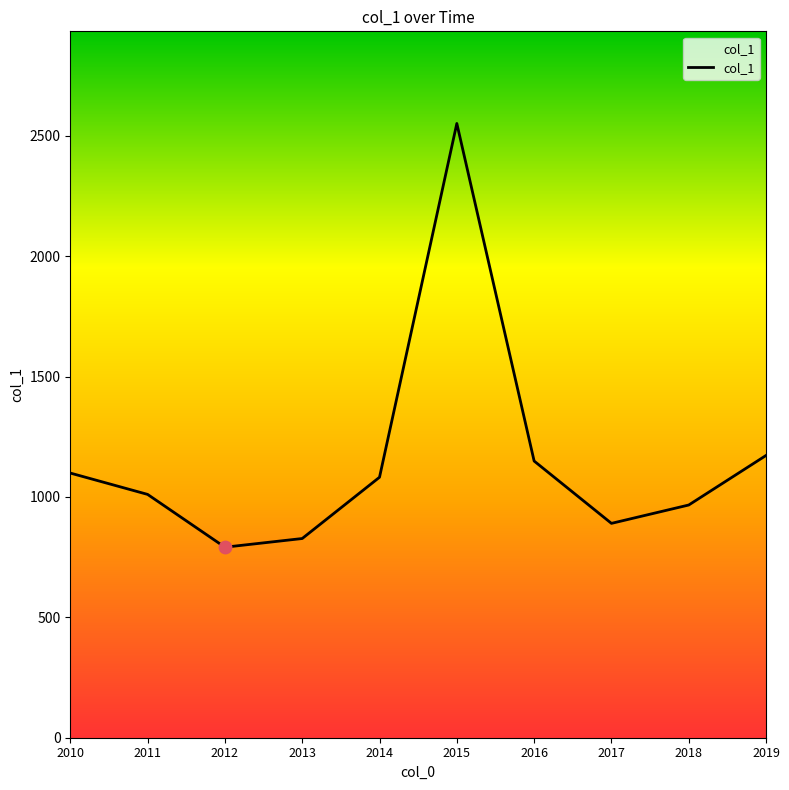

What is the ratio of the value at 2014 to the value at 2016?

0.9